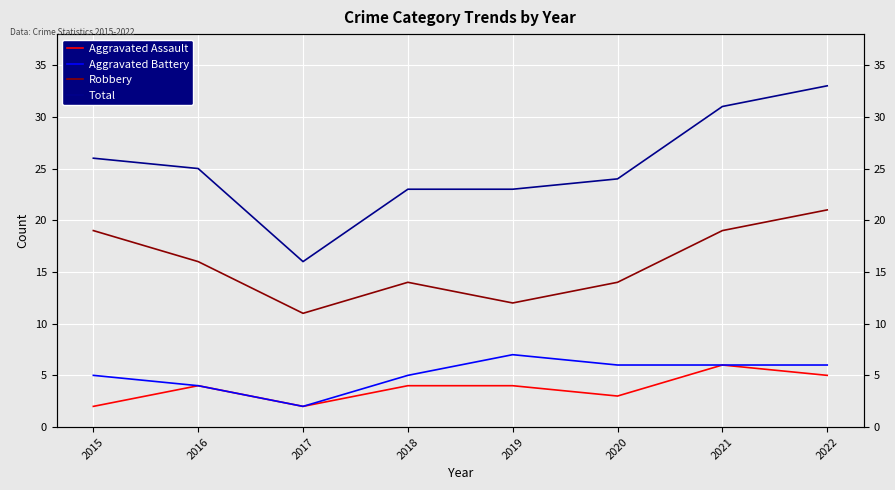

True or false: Total and Aggravated Assault cross at least once.

False